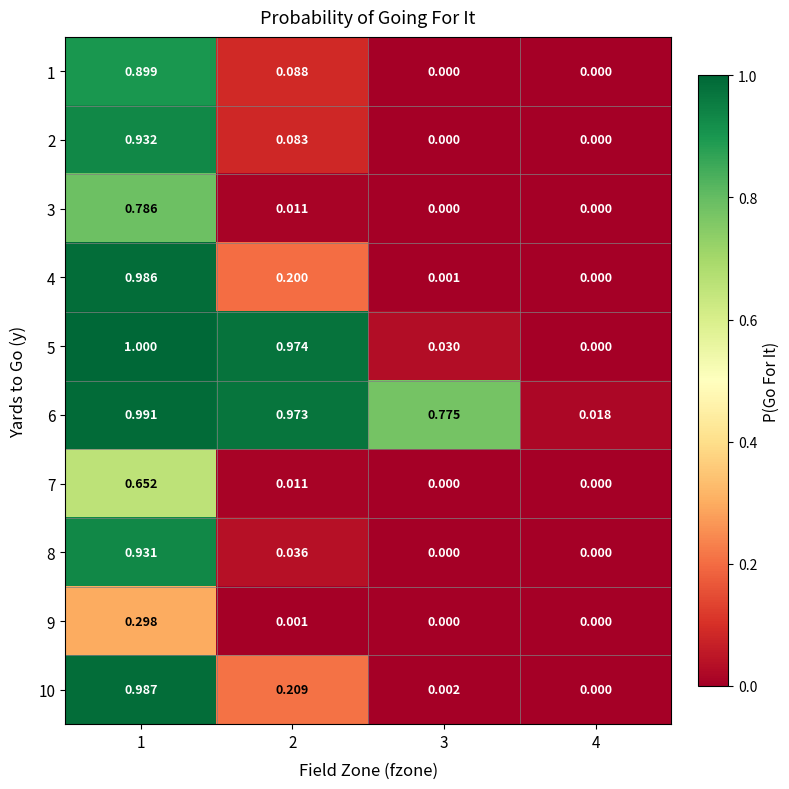

Which series has the largest range (max minus min)?

5